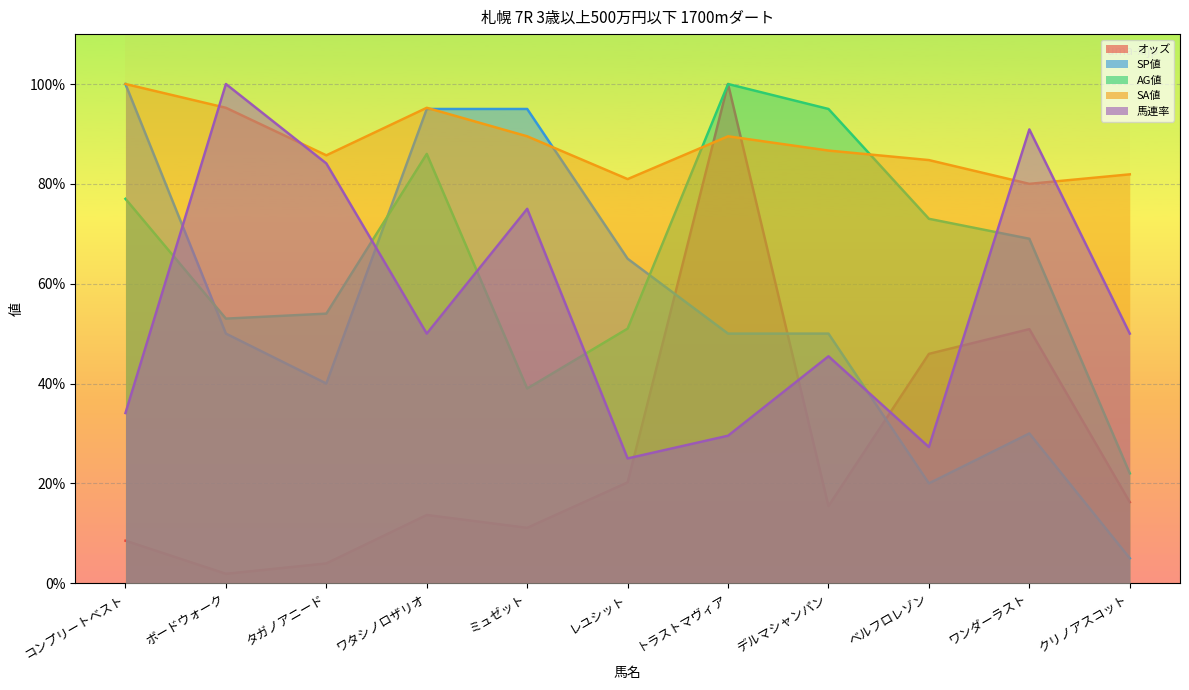

What is the label of the 9th point from the right?

タガノアニード